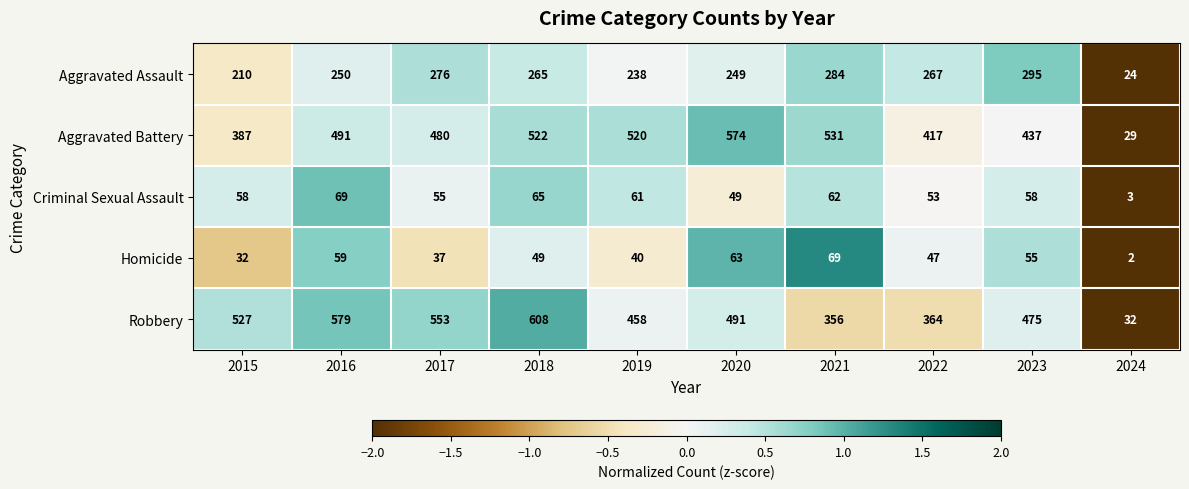

The Aggravated Assault series shows 267 at 2022. True or false?

True